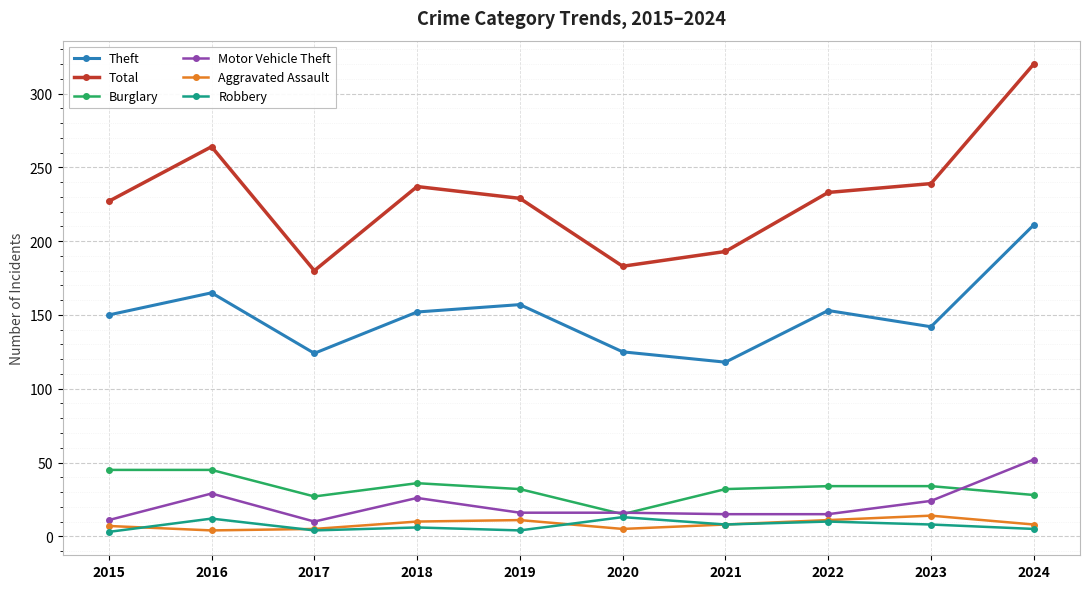

Which series changed the most between 2021 and 2024?

Total